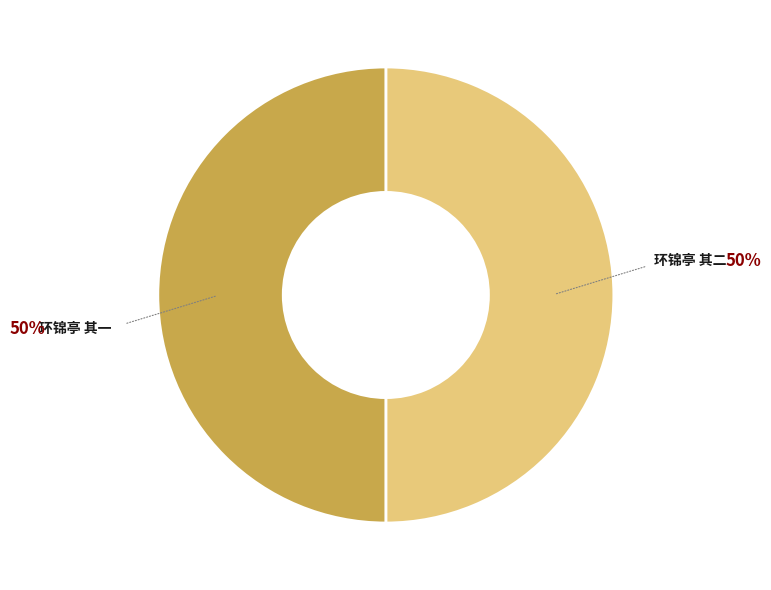

Approximately how many times larger is the value at 环锦亭 其一 compared to 环锦亭 其二?

1.0